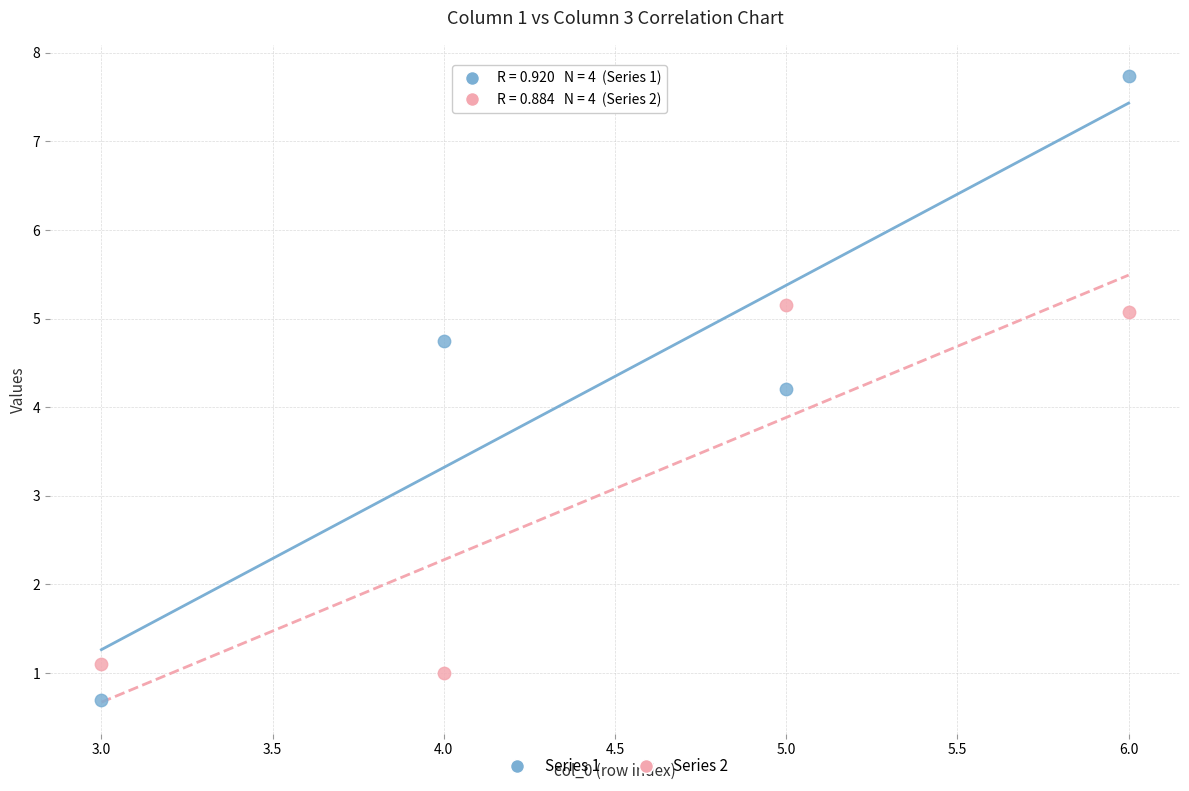

Which series contains the lowest Y value?

Series 1